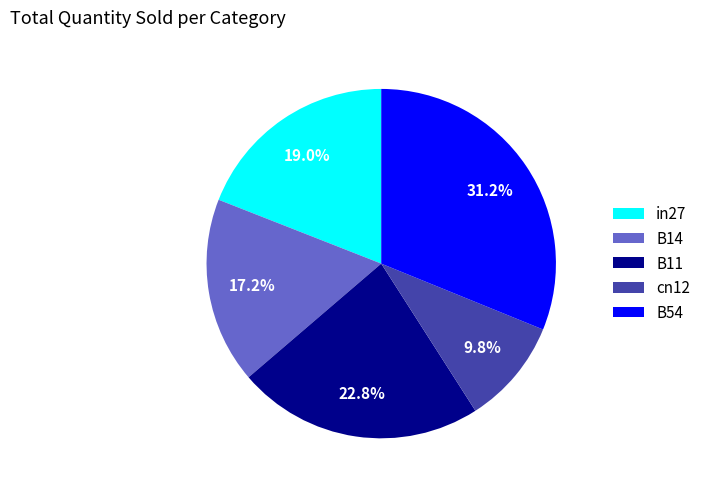

Which has a higher value, in27 or cn12?

in27